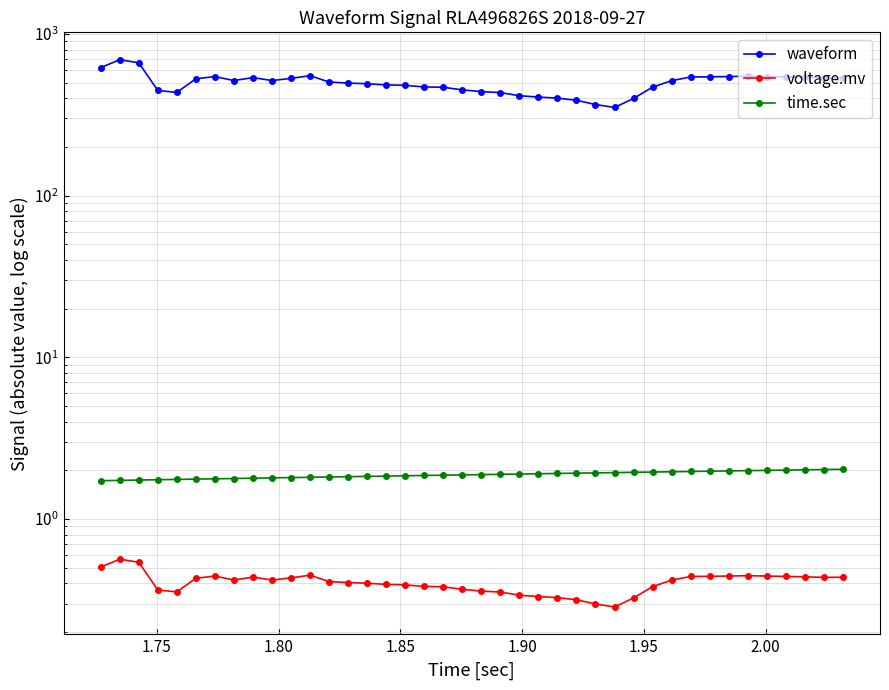

True or false: voltage.mv and time.sec cross at least once.

False